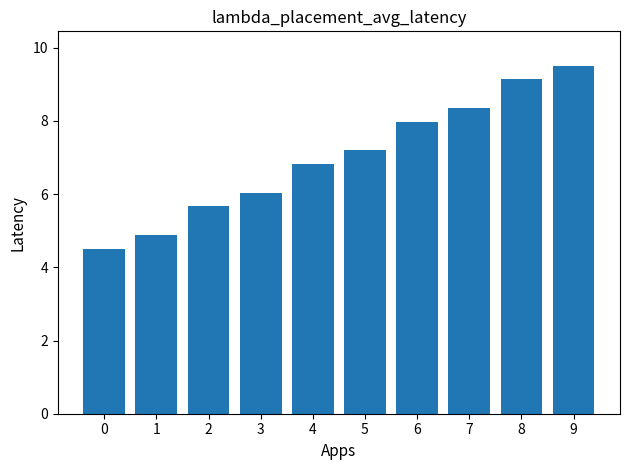

Does the chart contain stacked bars?

No